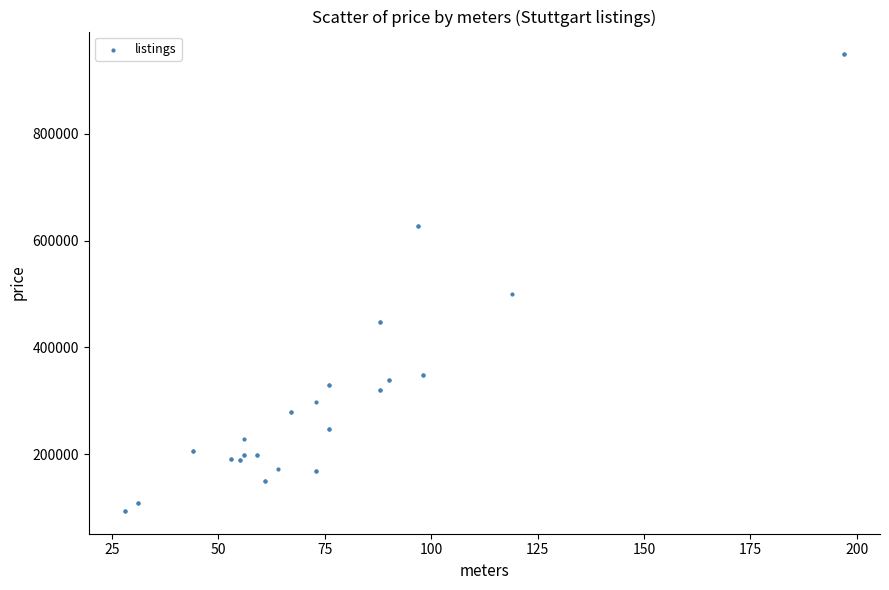

What Y value in the scatter plot is closest to 521450?

500000